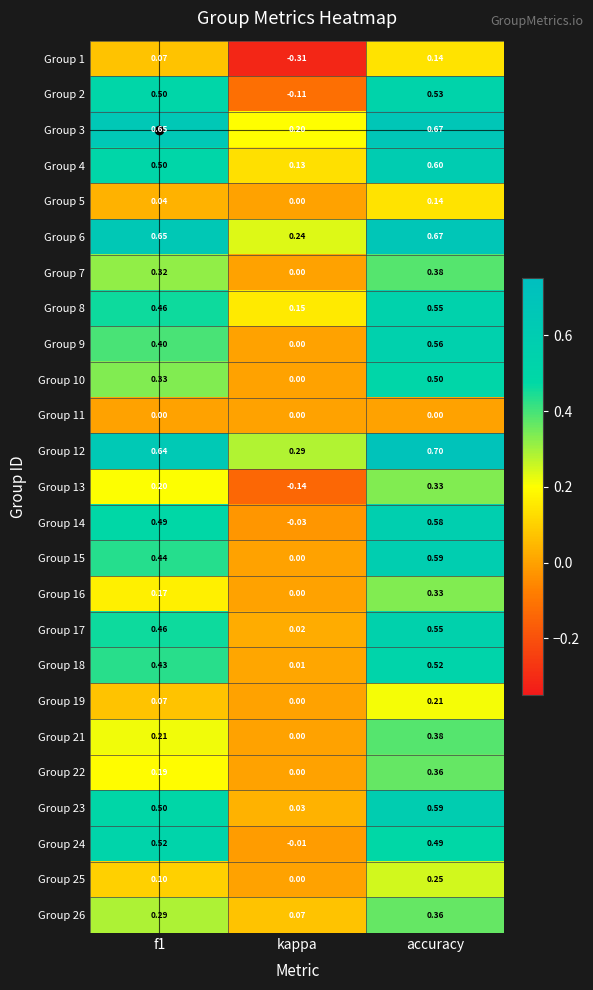

At which category is the sum across all series the highest?

accuracy